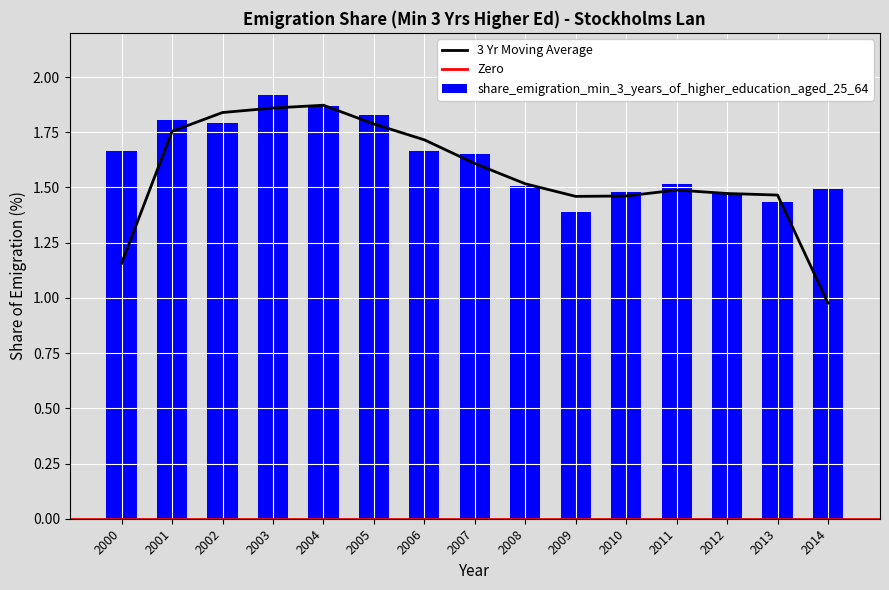

Reading left to right, list all the values displayed in this chart.

2000=1.7	2001=1.8	2002=1.8	2003=1.9	2004=1.9	2005=1.8	2006=1.7	2007=1.7	2008=1.5	2009=1.4	2010=1.5	2011=1.5	2012=1.5	2013=1.4	2014=1.5